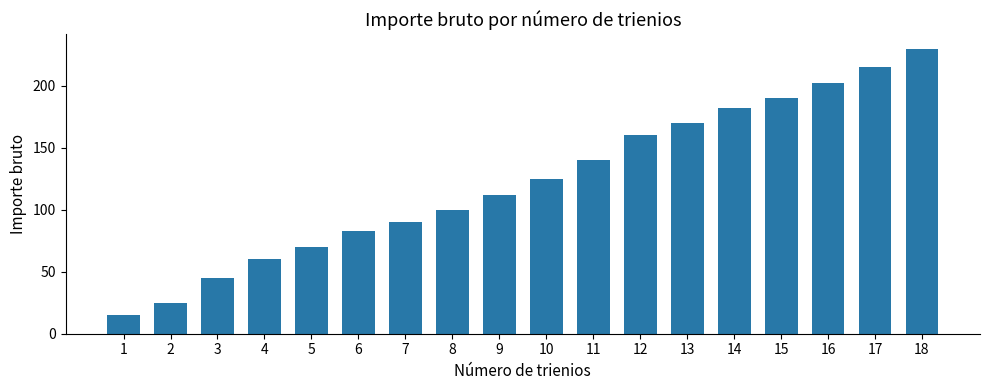

What is the difference between the second highest and minimum values?

200